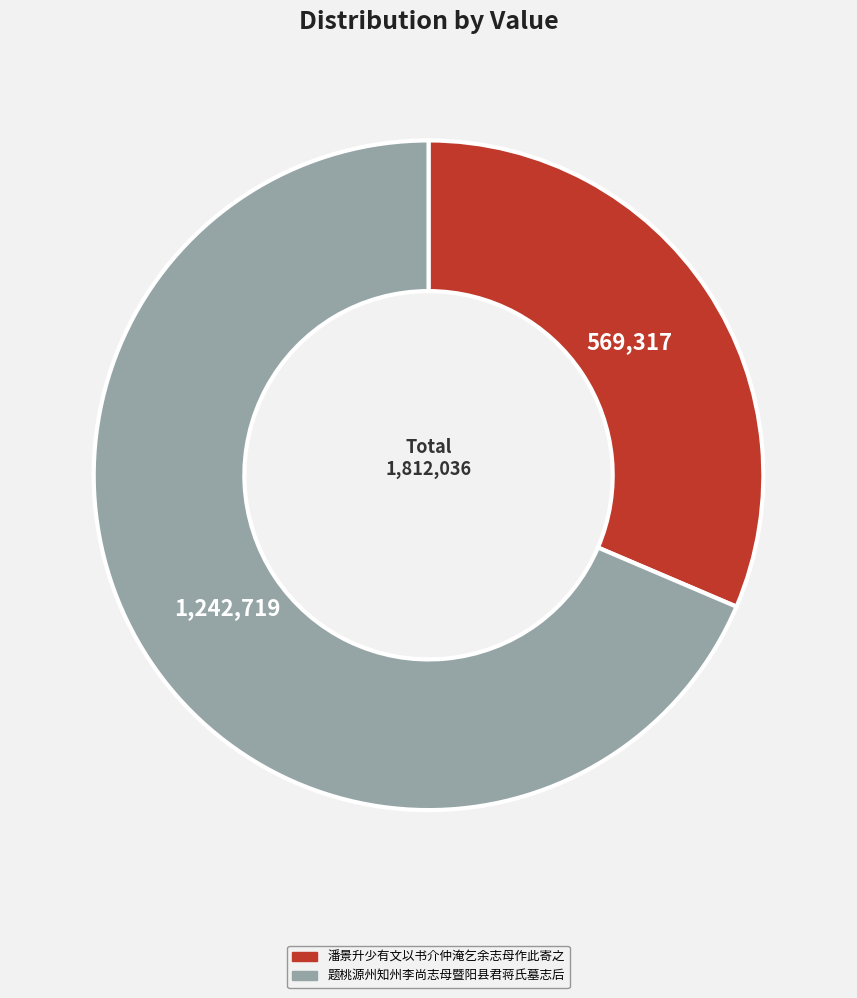

How many segments does this pie chart have?

2